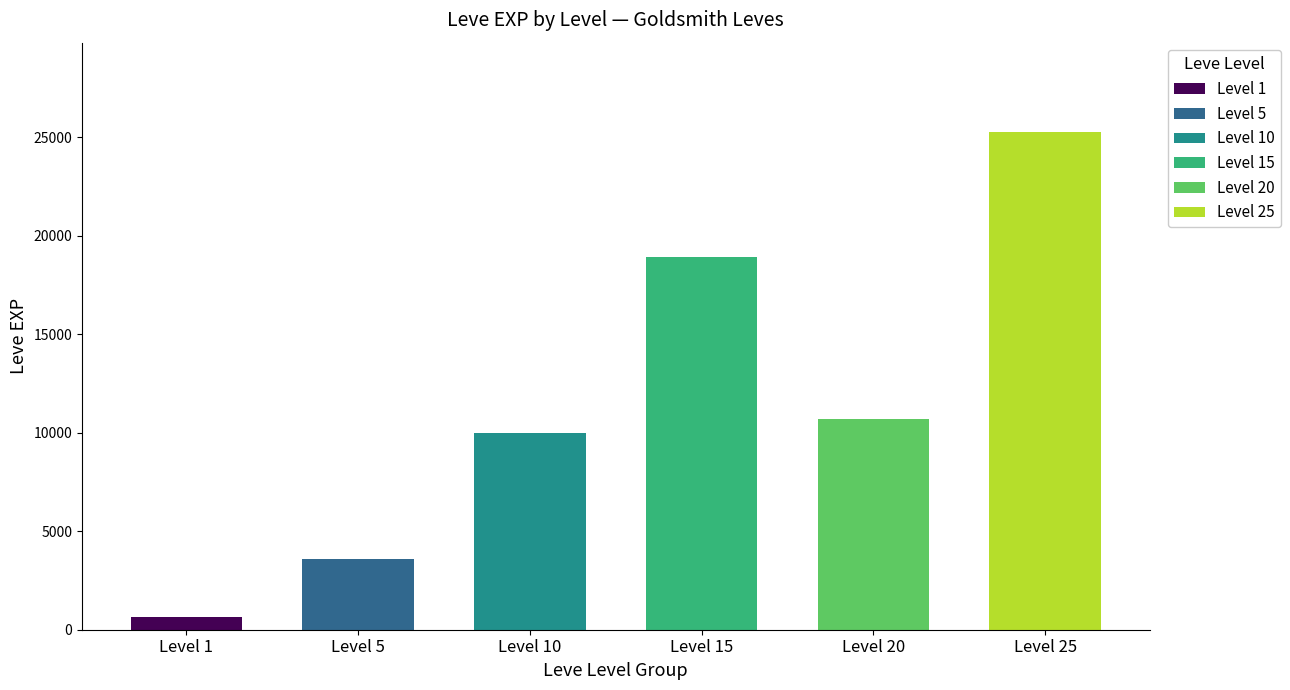

Read the value at Level 10, to the nearest 50.

10000